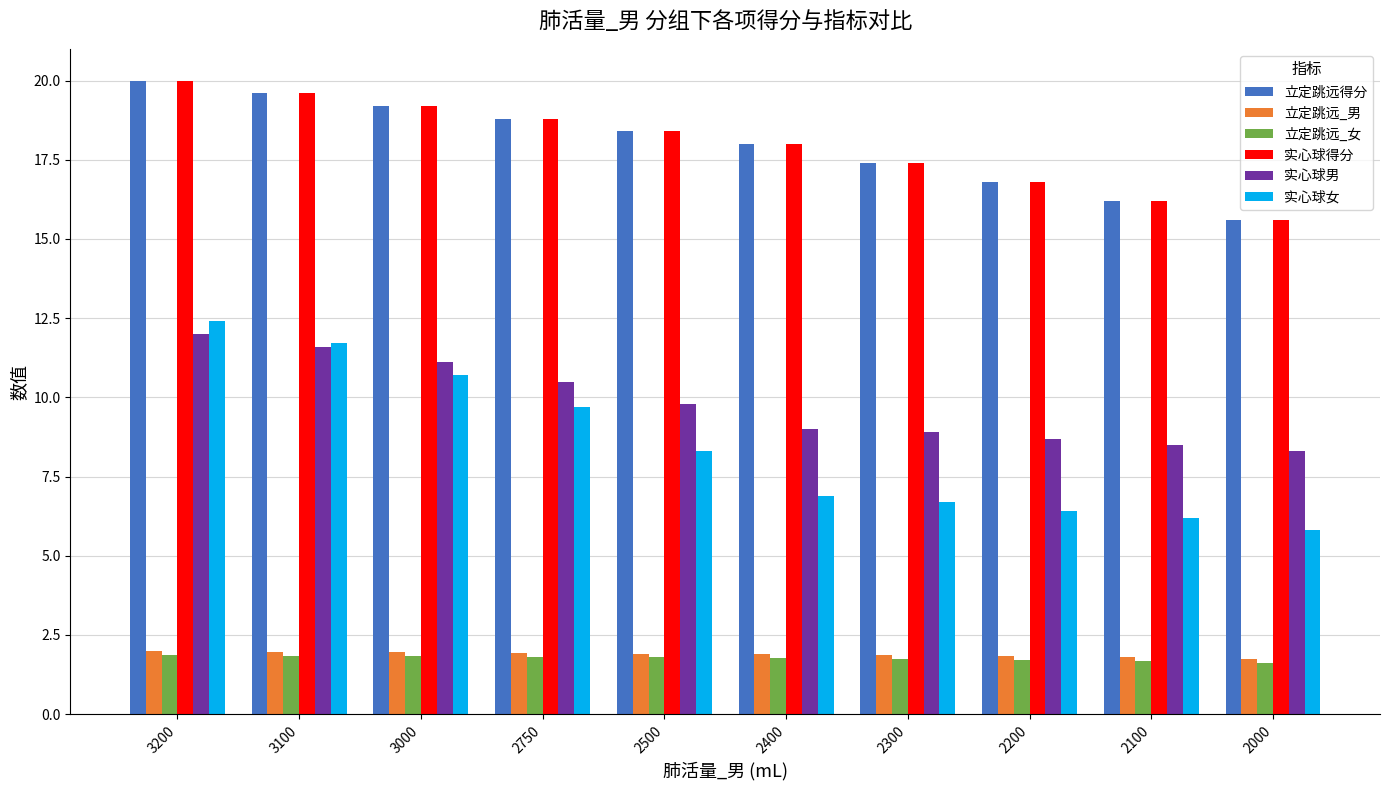

The 立定跳远_女 series shows 1.7 at 2100. True or false?

True